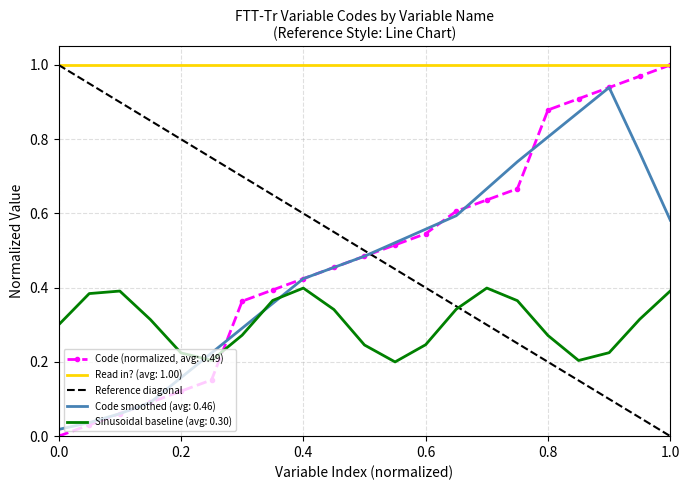

The chart shows a value of 2 at 0.0. True or false?

False